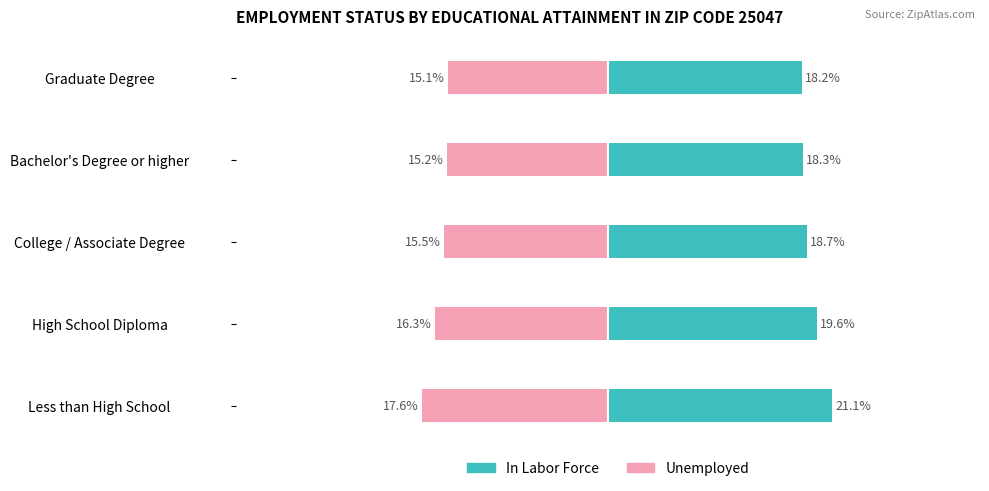

Rank the series by their maximum value, from highest to lowest.

In Labor Force, Unemployed